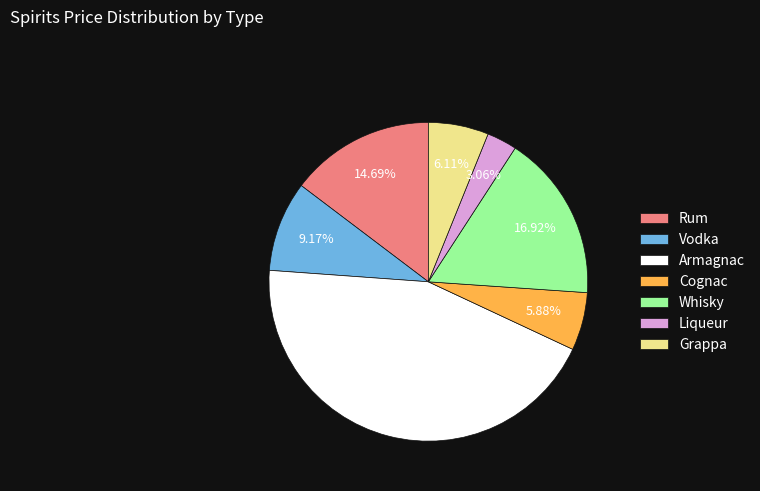

Count the number of slices in the pie.

7